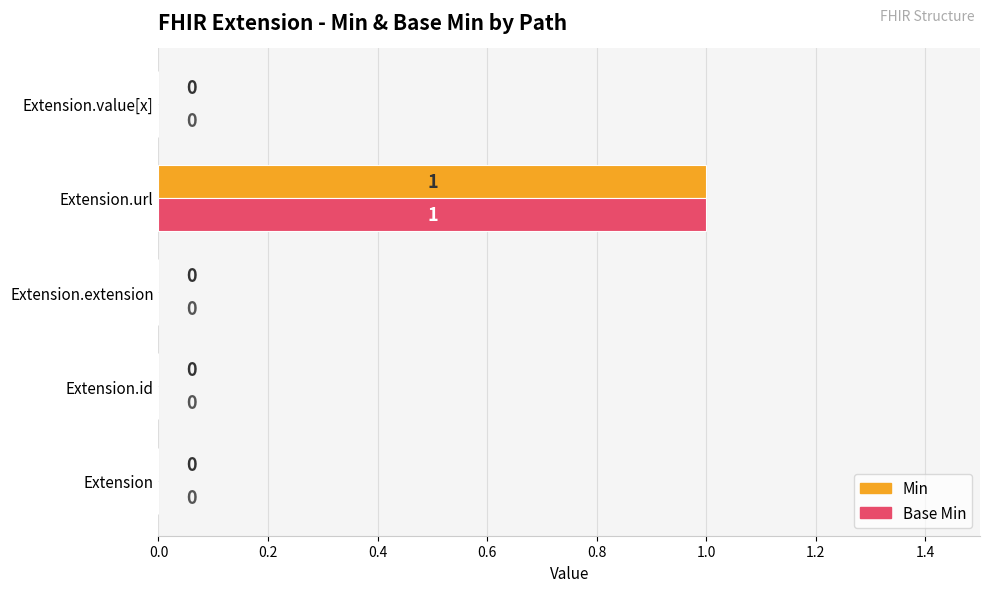

Which category has the highest value across all series?

Extension.url